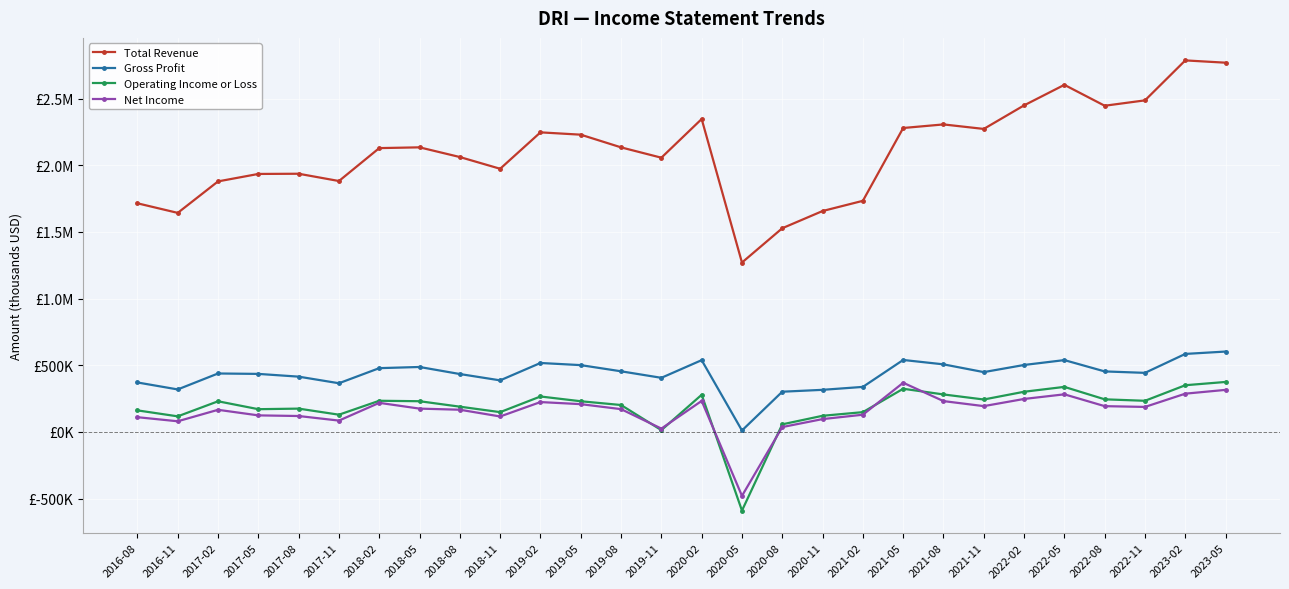

What is the difference between the second highest and minimum values in the Net Income series?

795100